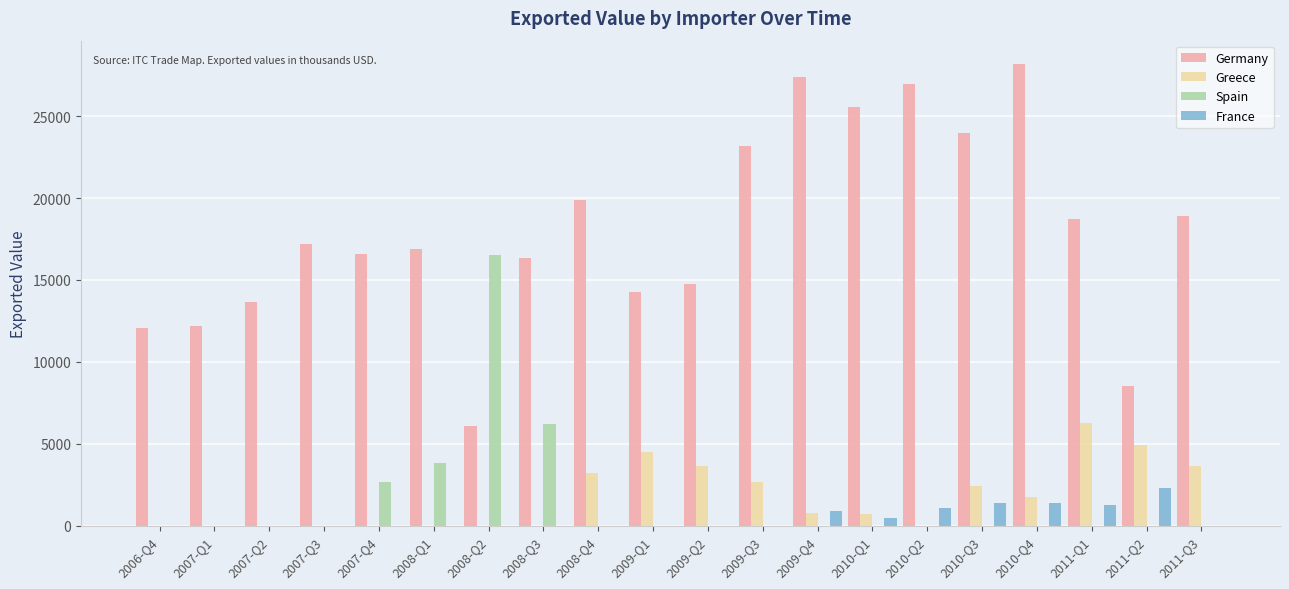

Between 2010-Q2 and 2011-Q1, which series saw the biggest shift?

Germany